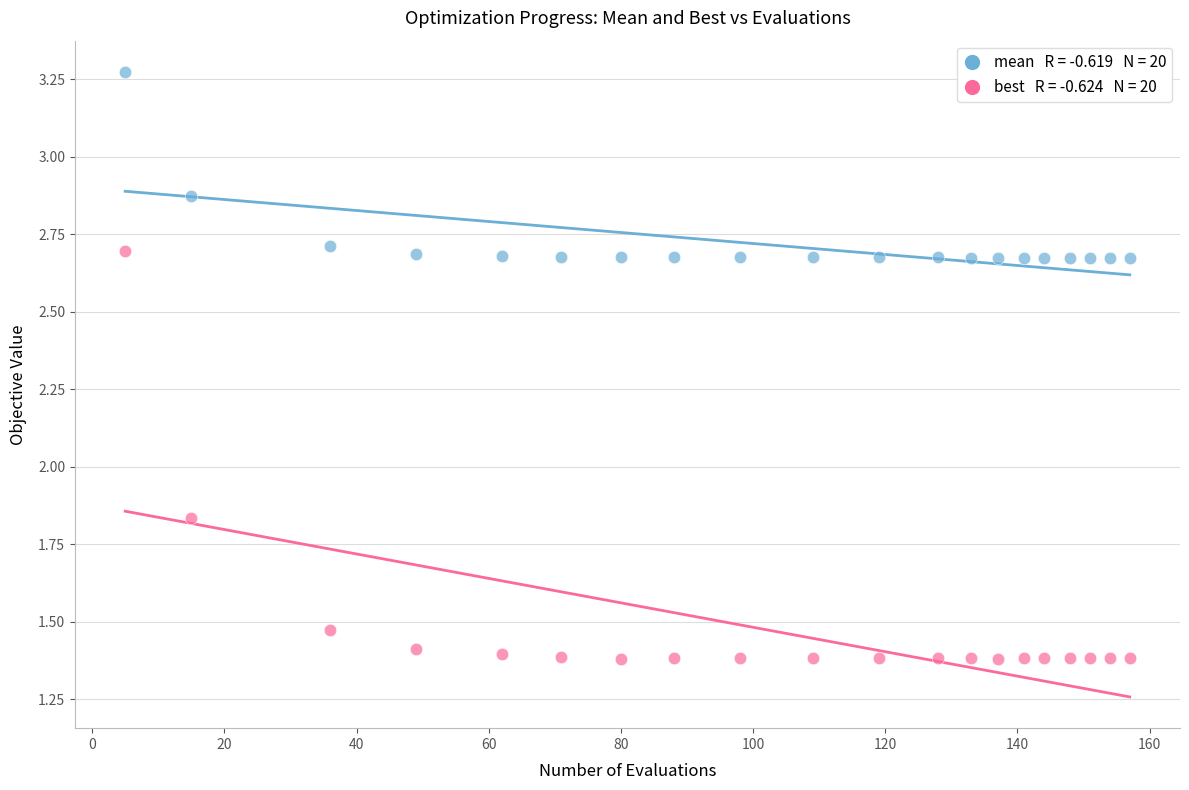

Across all data points, what is the range of X values (max minus min)?

152.0